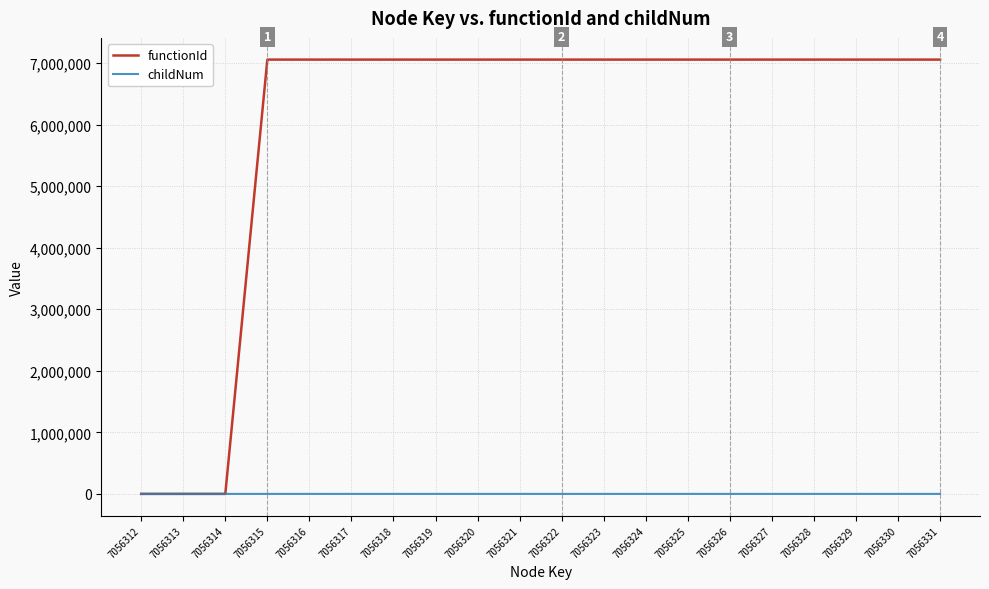

What is the approximate value of childNum at 7056318?

1